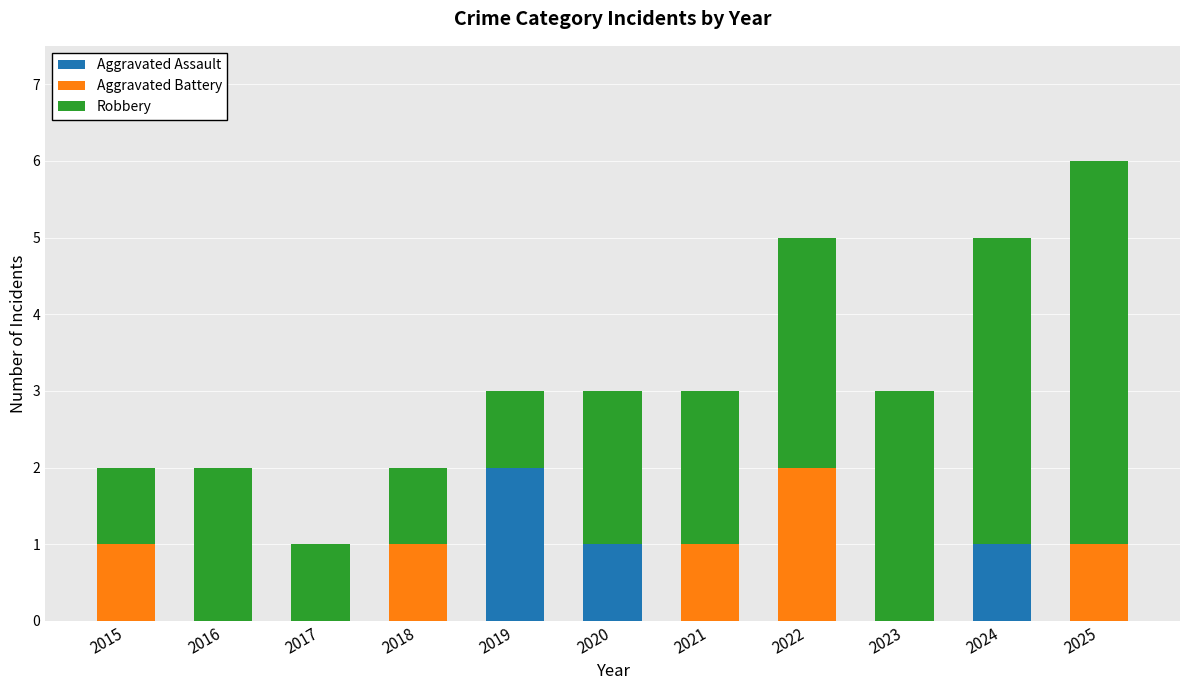

Does the chart contain stacked bars?

Yes